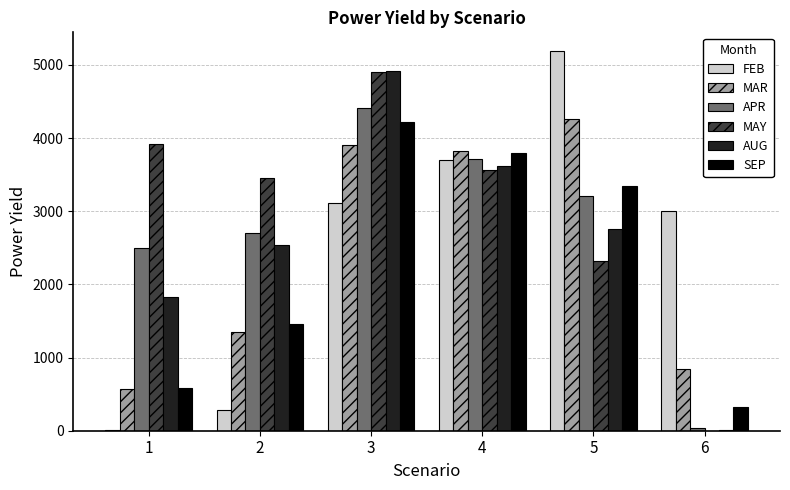

The value of FEB at 3 is 1838.8. True or false?

False